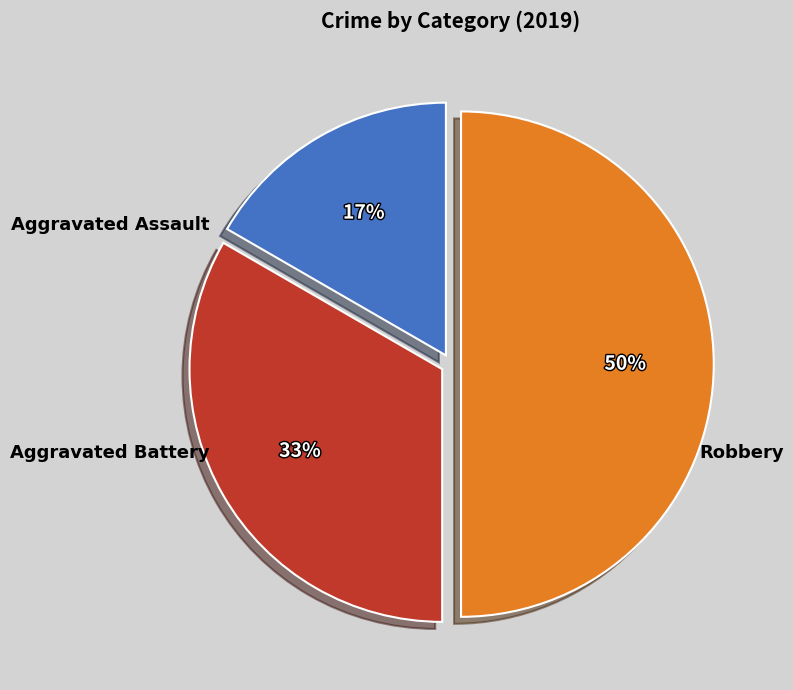

Approximately how many times larger is the value at Aggravated Assault compared to Aggravated Battery?

0.5